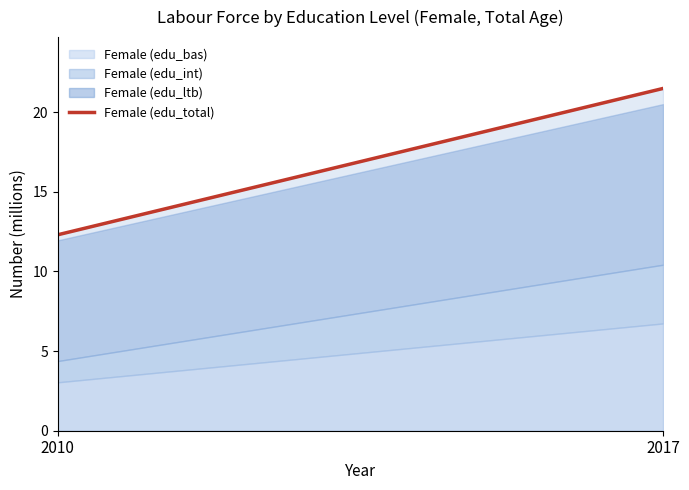

The chart shows a value of 21.3 at 2010. True or false?

False